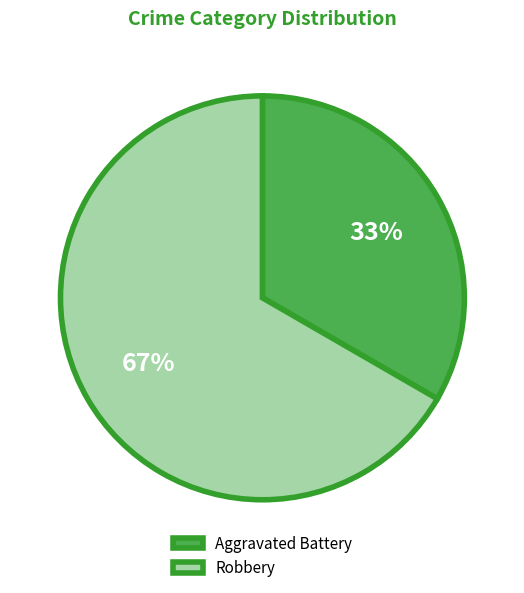

Combined, do Aggravated Battery and Robbery account for over 50%?

Yes